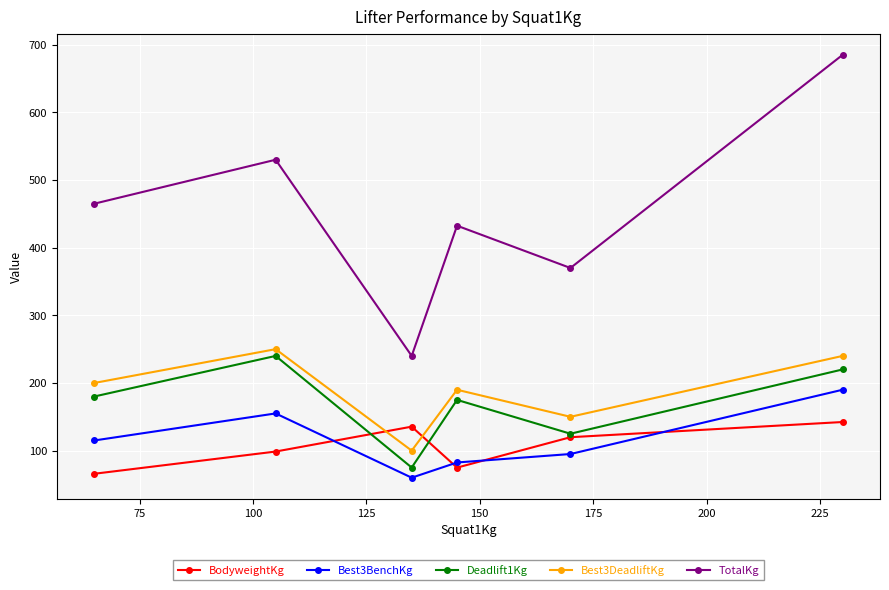

How many interior local peaks does the Best3DeadliftKg series have?

2